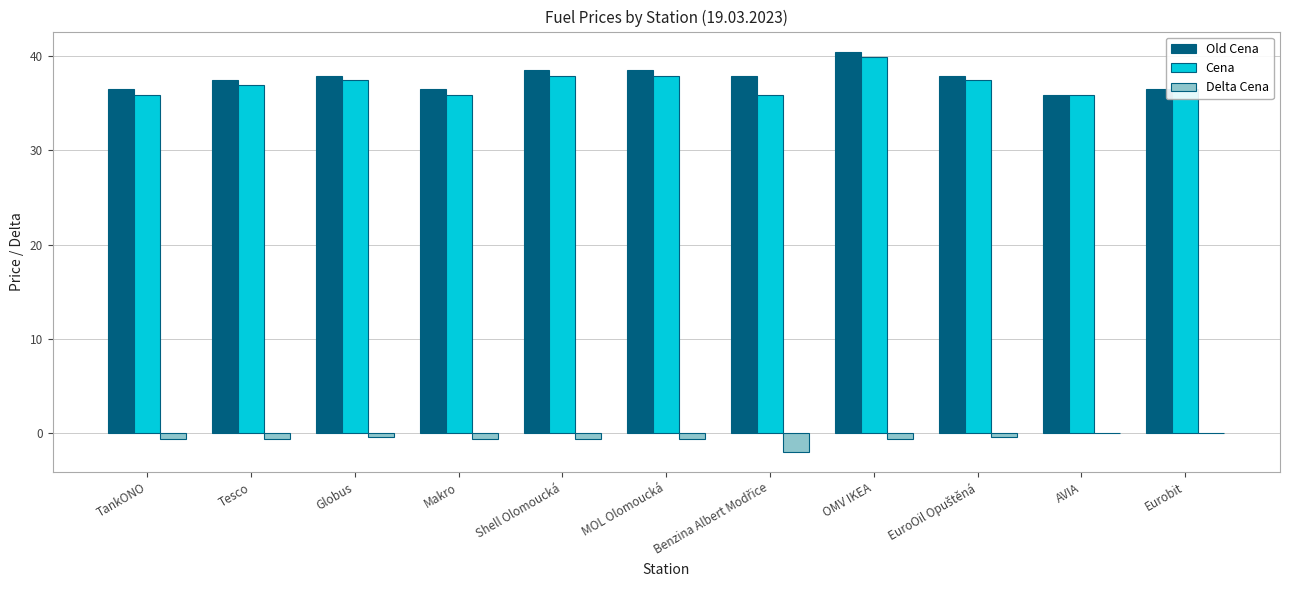

Which category has the highest value across all series?

OMV IKEA